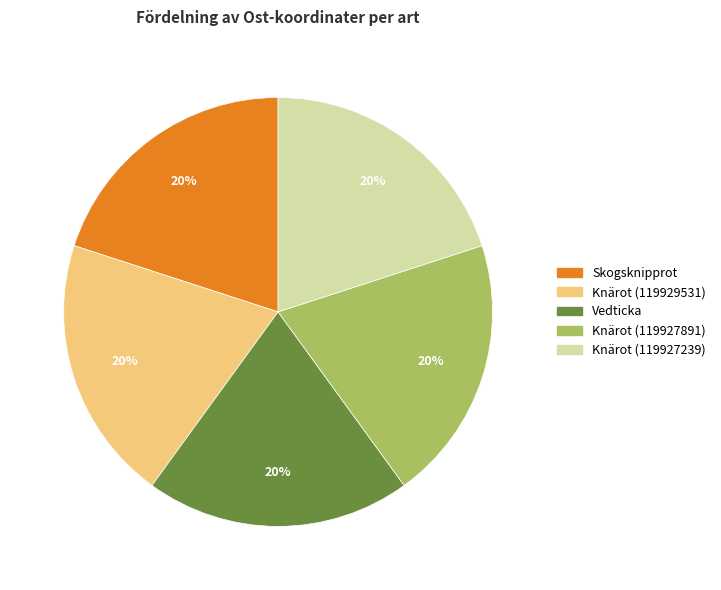

How many slices are in this pie chart?

5